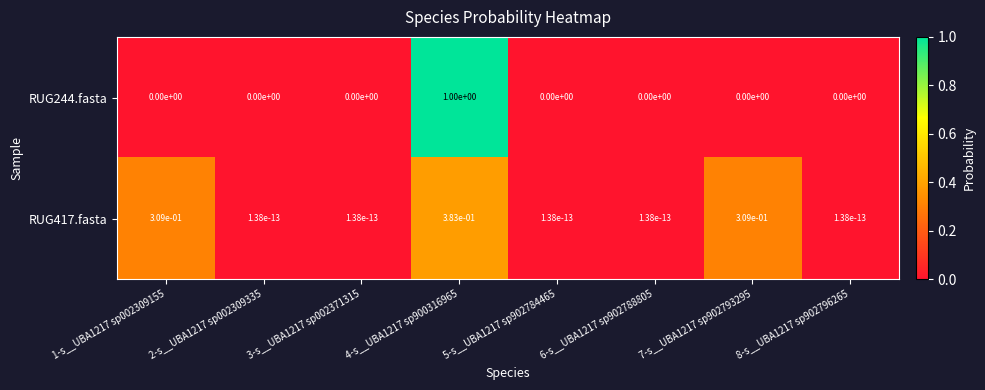

Is it true that RUG417.fasta equals 0.0 at 6-s__UBA1217 sp902788805?

True